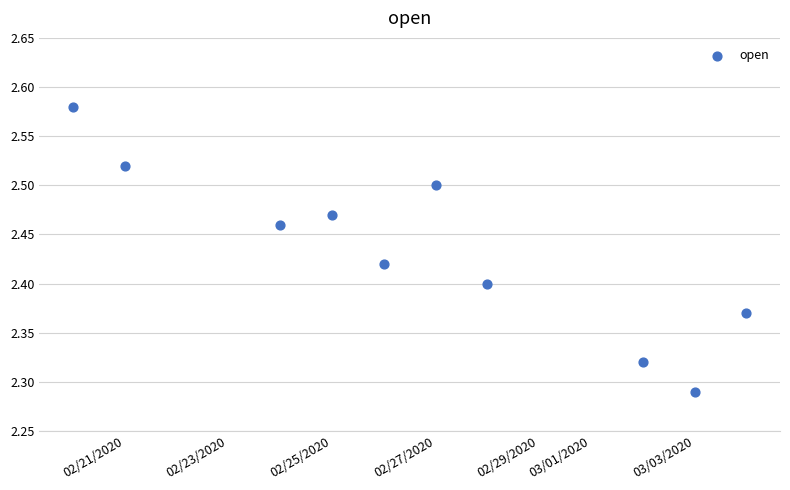

What is the range of Y values (max minus min)?

0.3